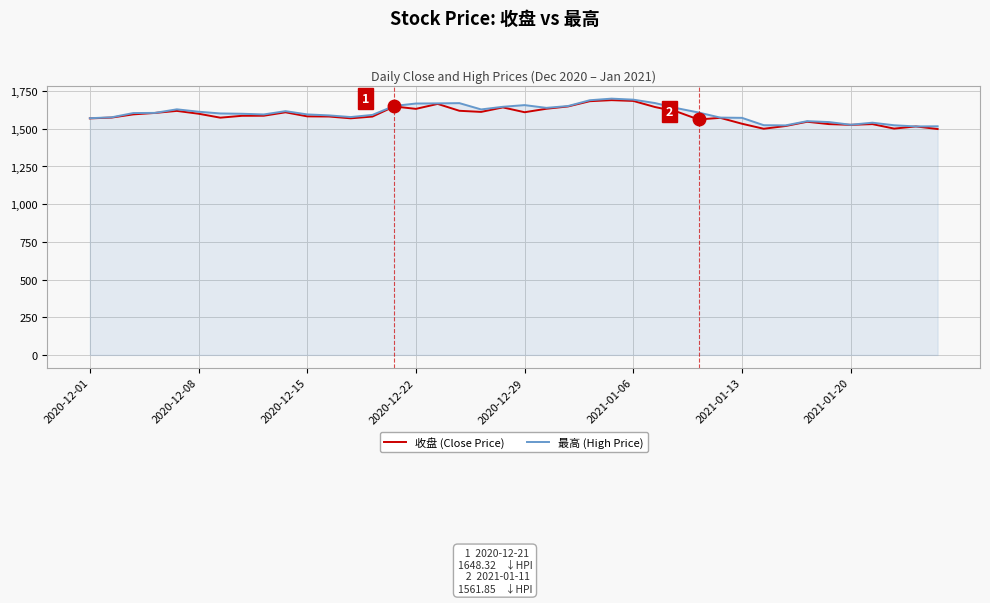

At how many categories does at least one series exceed 1505?

40